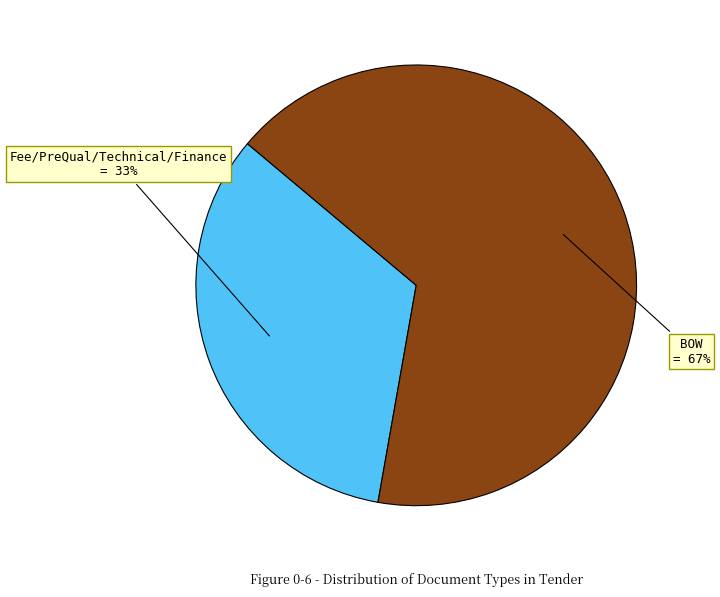

How many slices are in this pie chart?

2